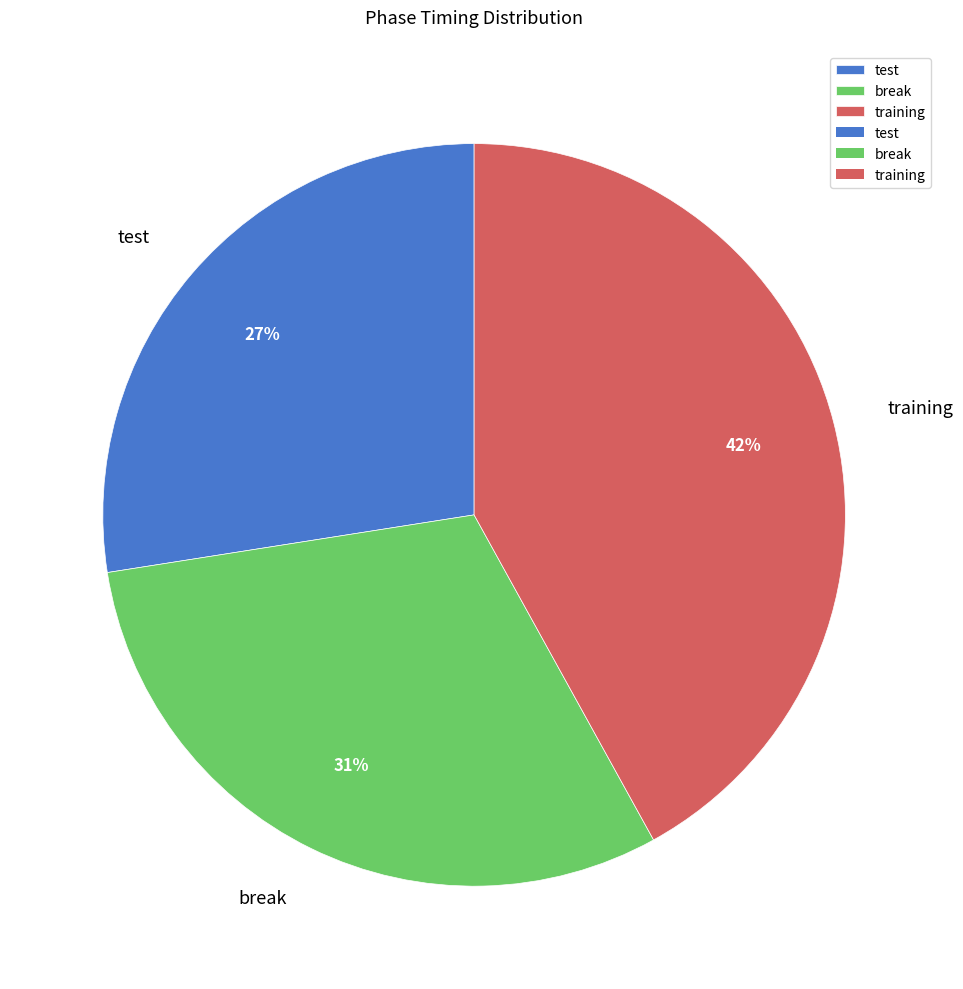

Rank the categories by value from highest to lowest.

training, break, test